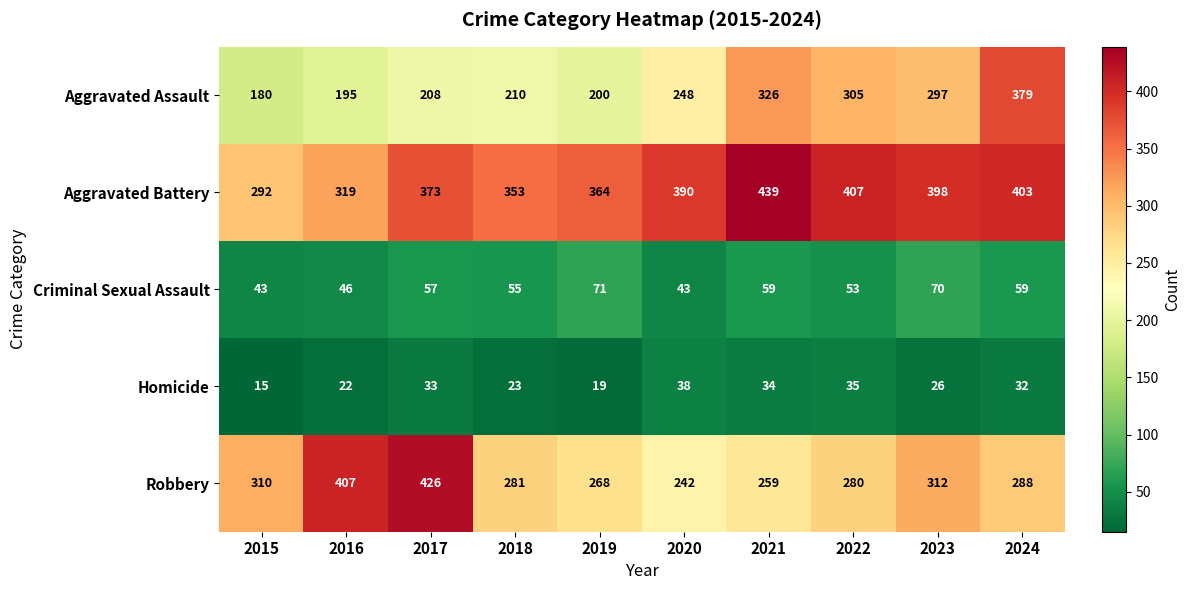

At which label is Homicide closest to 26?

2023